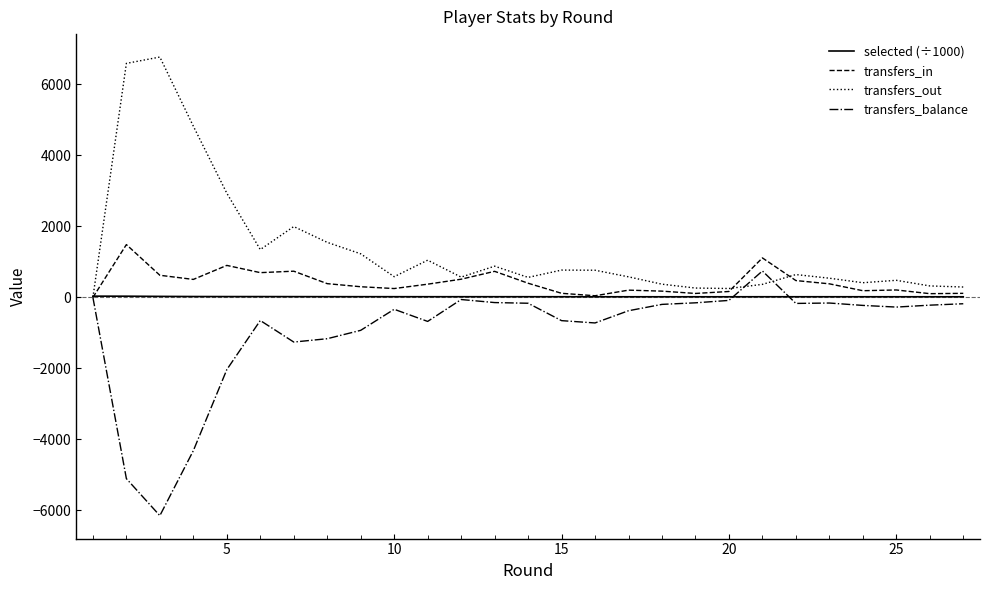

Which series has the largest total across all categories?

transfers_out